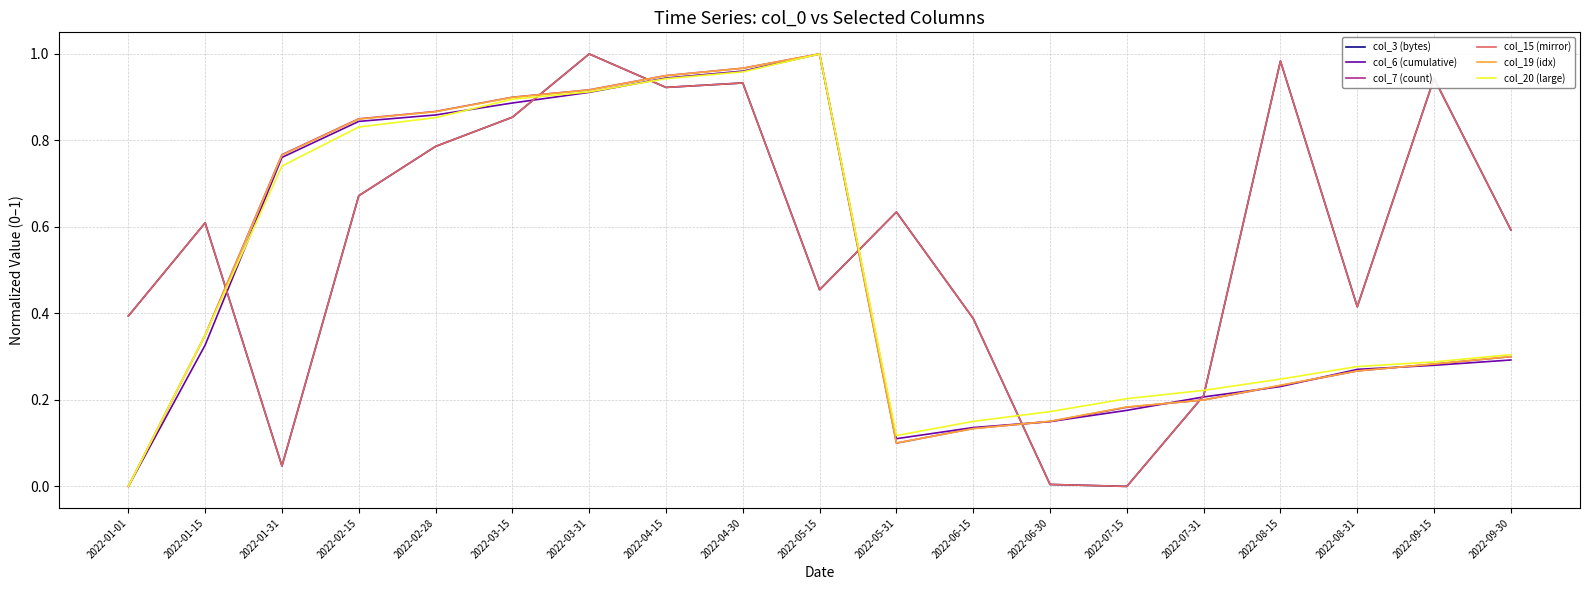

Does the chart have visible grid lines?

Yes